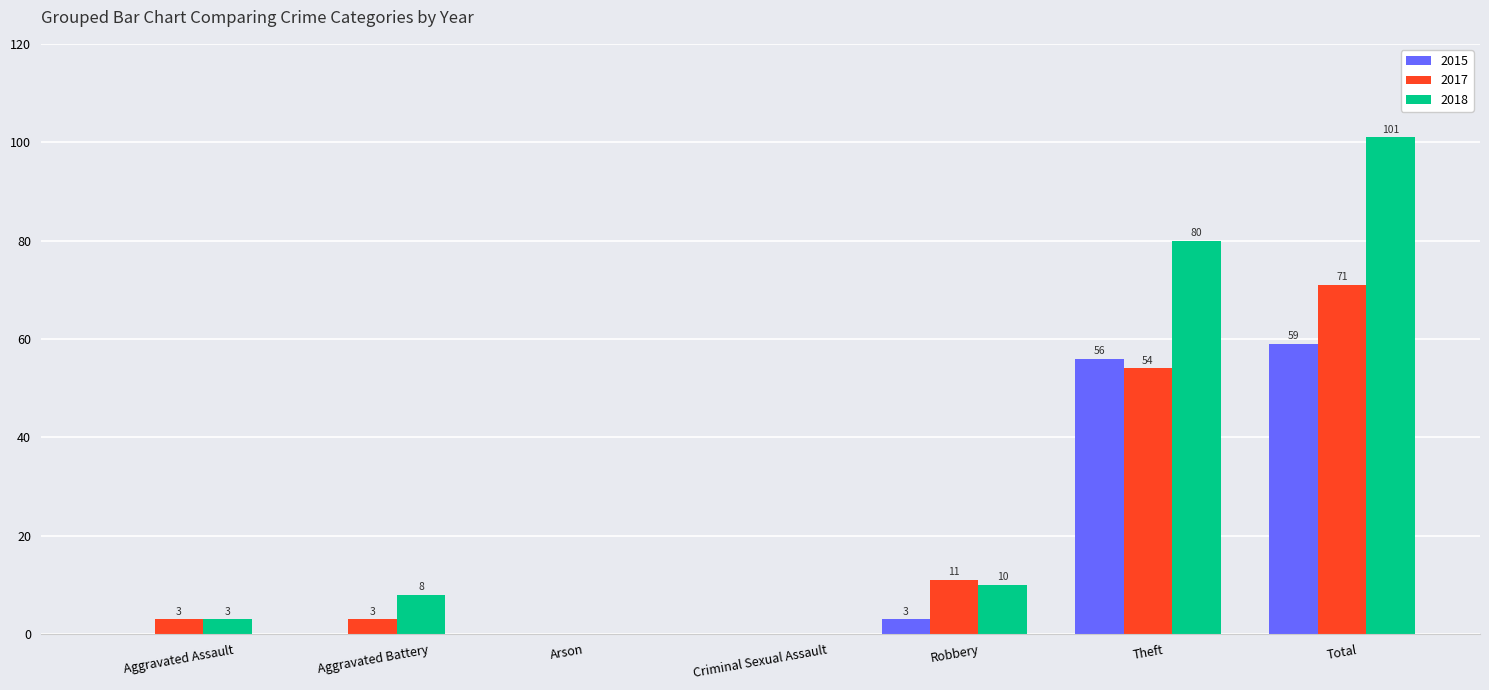

Count the number of data series in this chart.

3